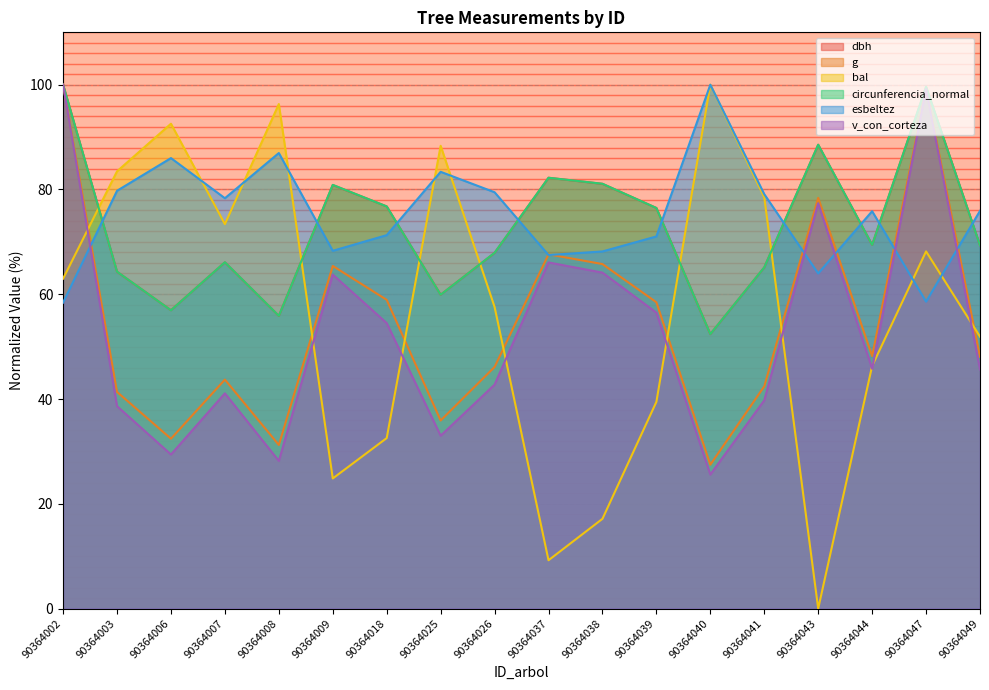

How many lines are shown in the chart?

6